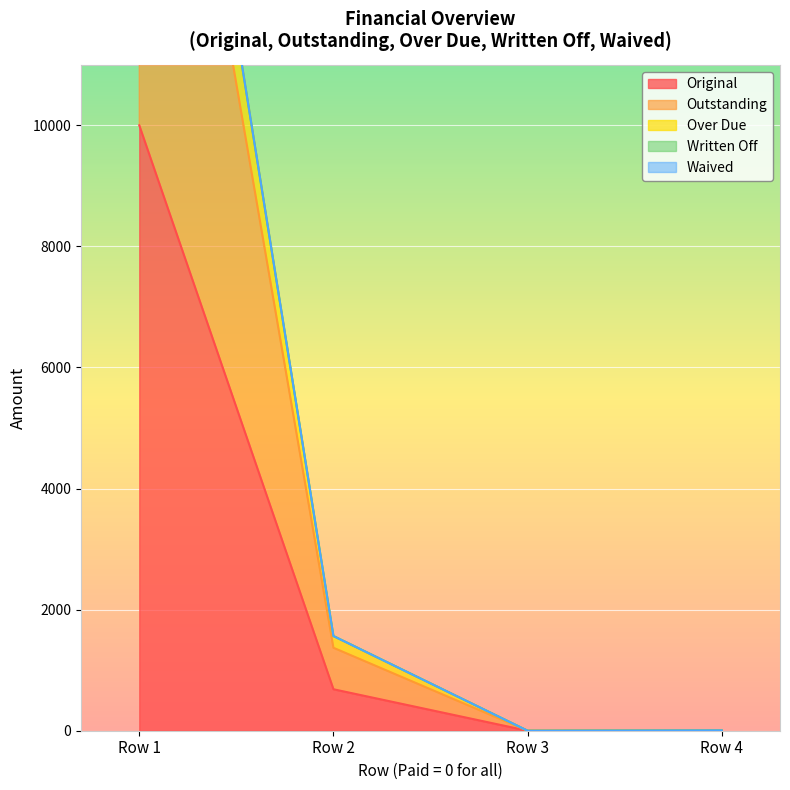

Where is Original nearest to the value 5000?

Row 2